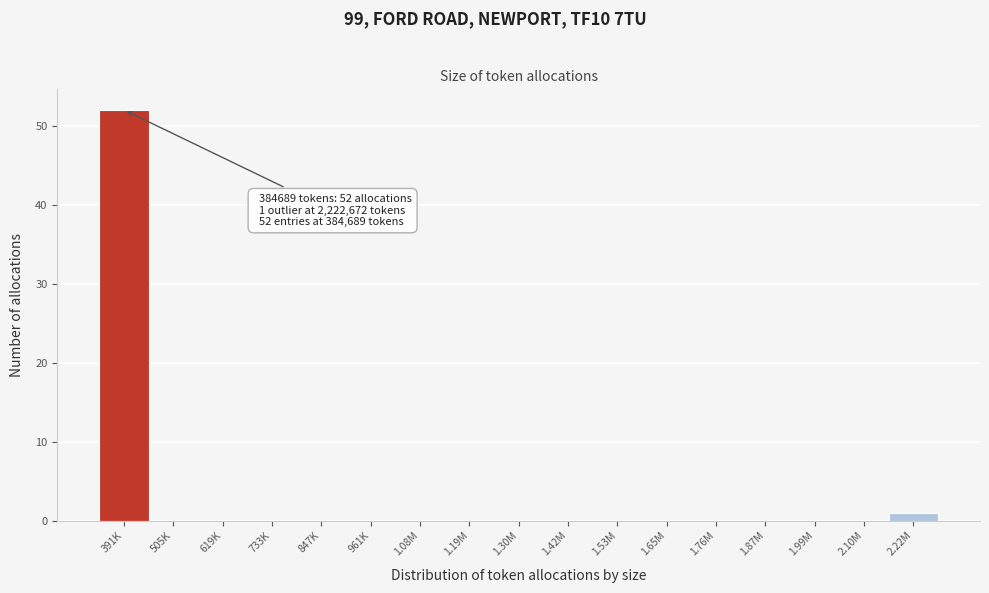

Reading left to right, what are all the values shown in this chart?

391K=52	505K=0	619K=0	733K=0	847K=0	961K=0	1.08M=0	1.19M=0	1.30M=0	1.42M=0	1.53M=0	1.65M=0	1.76M=0	1.87M=0	1.99M=0	2.10M=0	2.22M=1